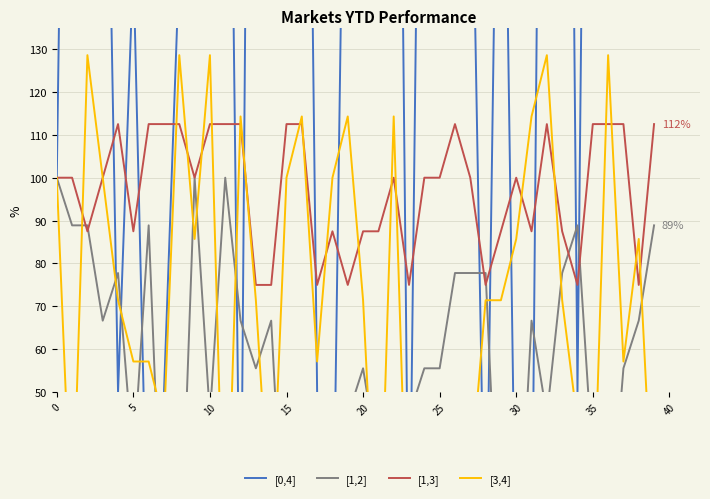

Does the chart have visible grid lines?

Yes